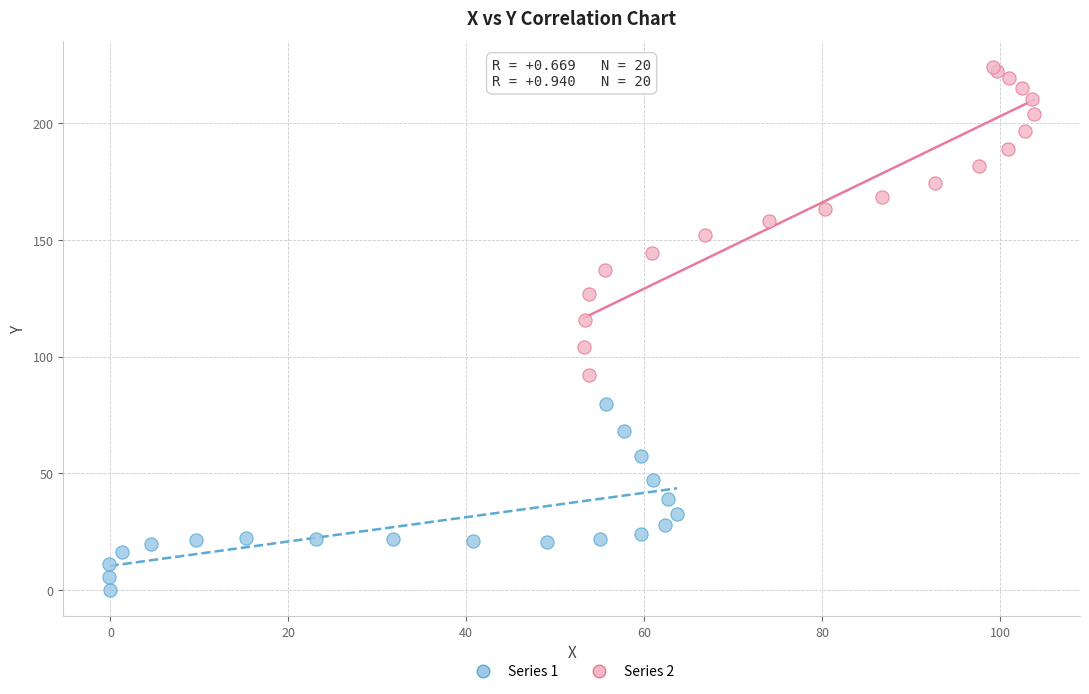

Which series contains the highest Y value?

Series 2